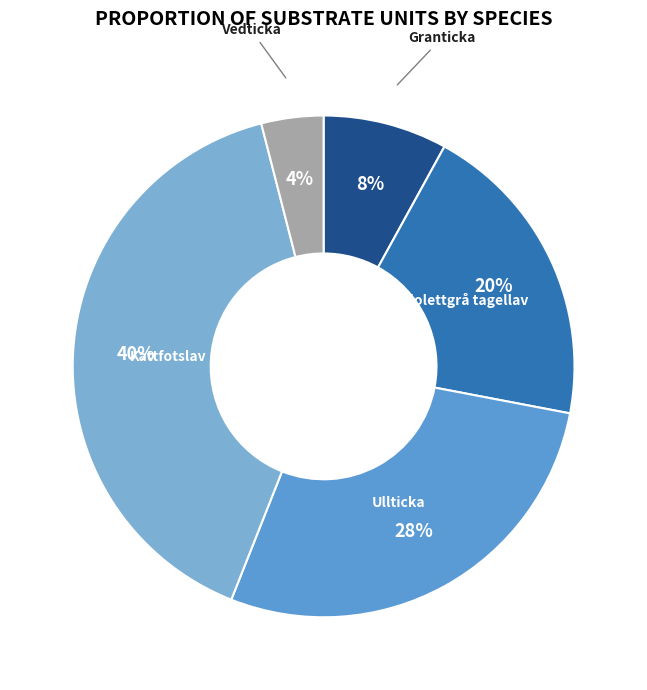

How many slices are in this pie chart?

5